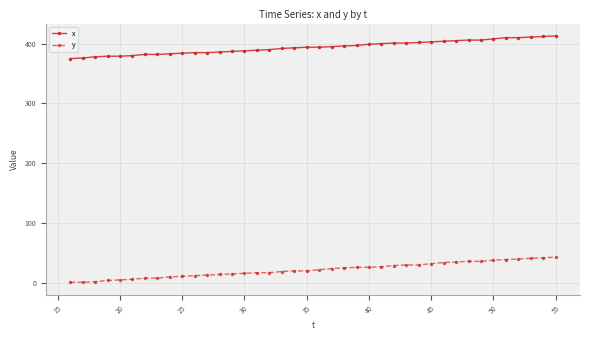

Which series has the widest spread of values?

y